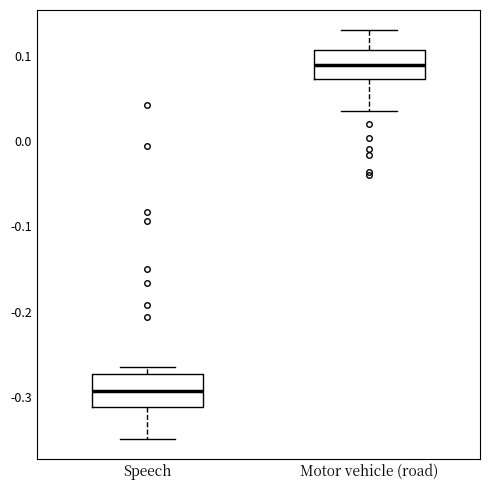

Reading left to right, transcribe this box plot: for each box, give where its median line is, the range the box spans, and where its two whiskers end, as read against the y-axis. The values are not printed on the chart, so give them approximately, as read against the axis.

Speech: median -0.29, box -0.31 to -0.27, whiskers -0.35 to -0.27 (just above the box's upper edge)
Motor vehicle (road): median 0.09, box 0.07 to 0.11, whiskers 0.04 to 0.13